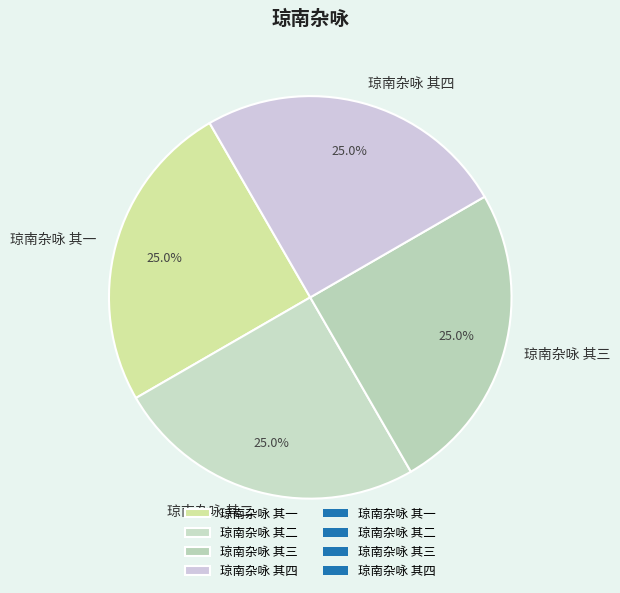

The 琼南杂咏 其一 slice represents 25% of the pie. True or false?

True